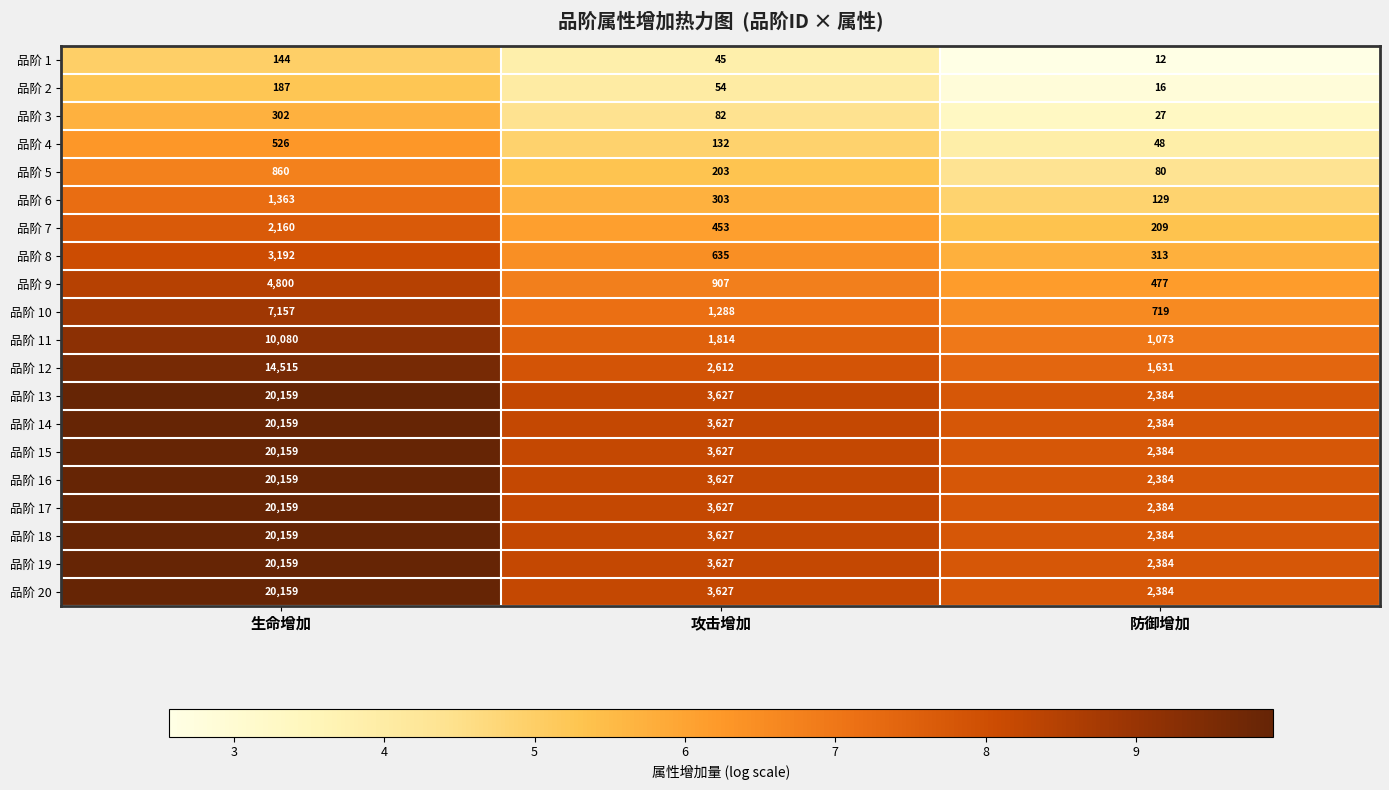

What is the spread (max minus min) of values at 生命增加?

20015